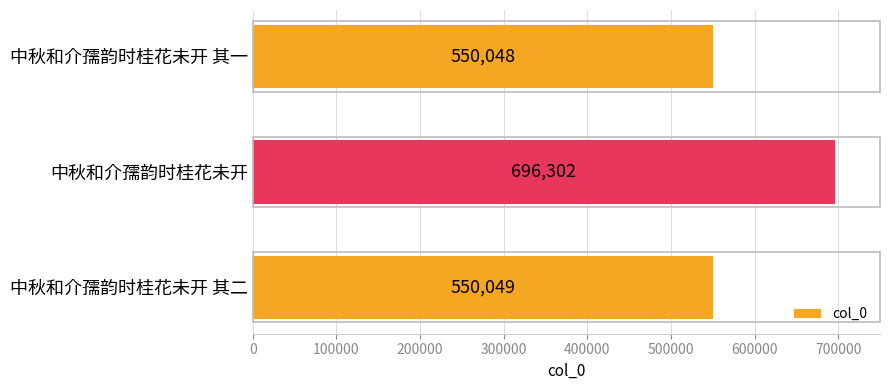

Between 中秋和介孺韵时桂花未开 其二 and 中秋和介孺韵时桂花未开 其一, which is larger?

中秋和介孺韵时桂花未开 其二